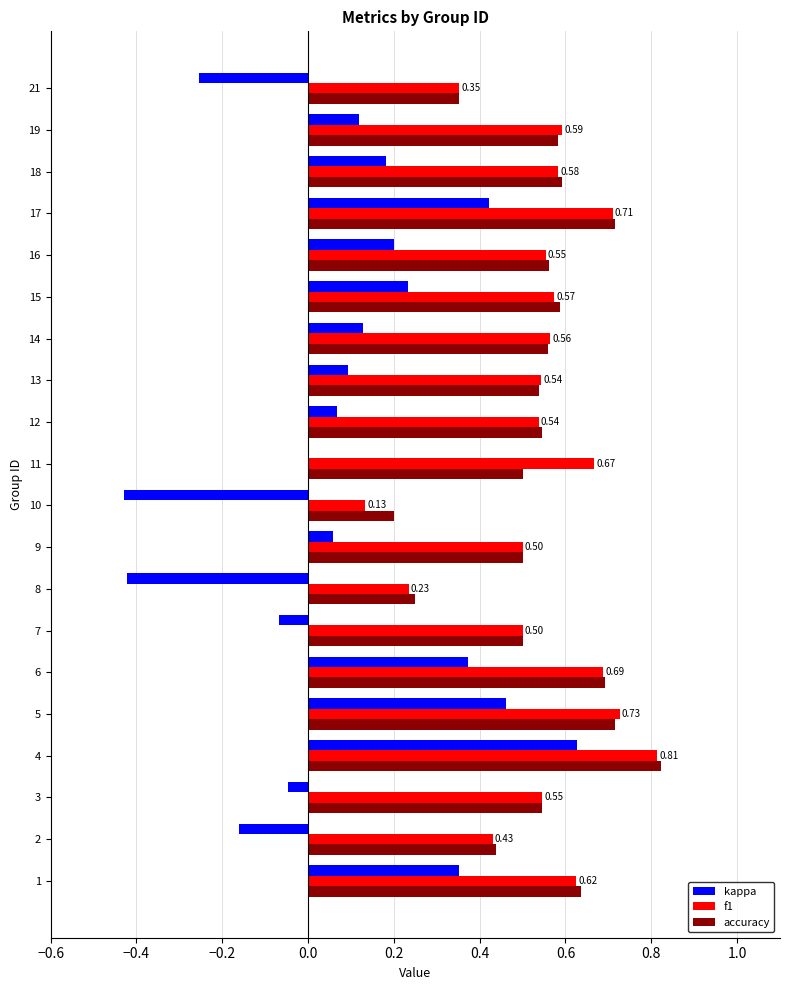

At which category is the sum across all series the highest?

4